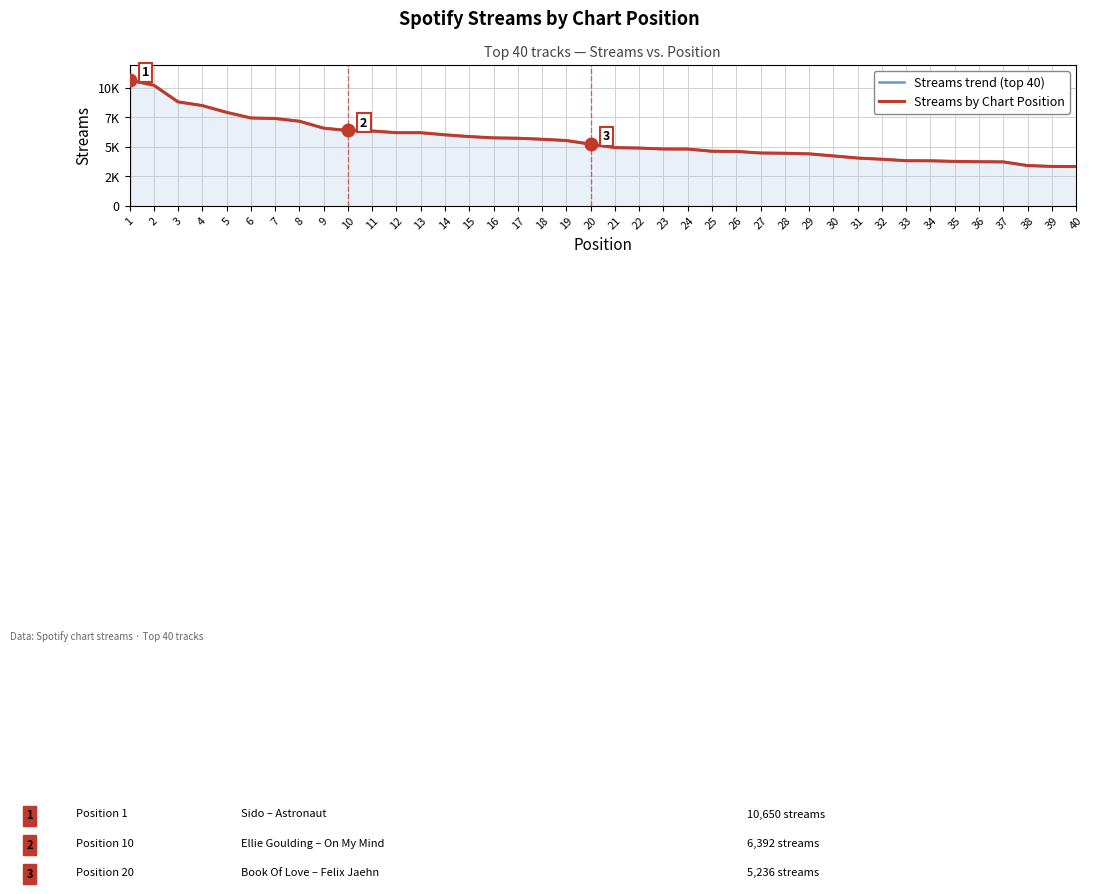

What is the sum of all Streams trend (top 40) values?

223129